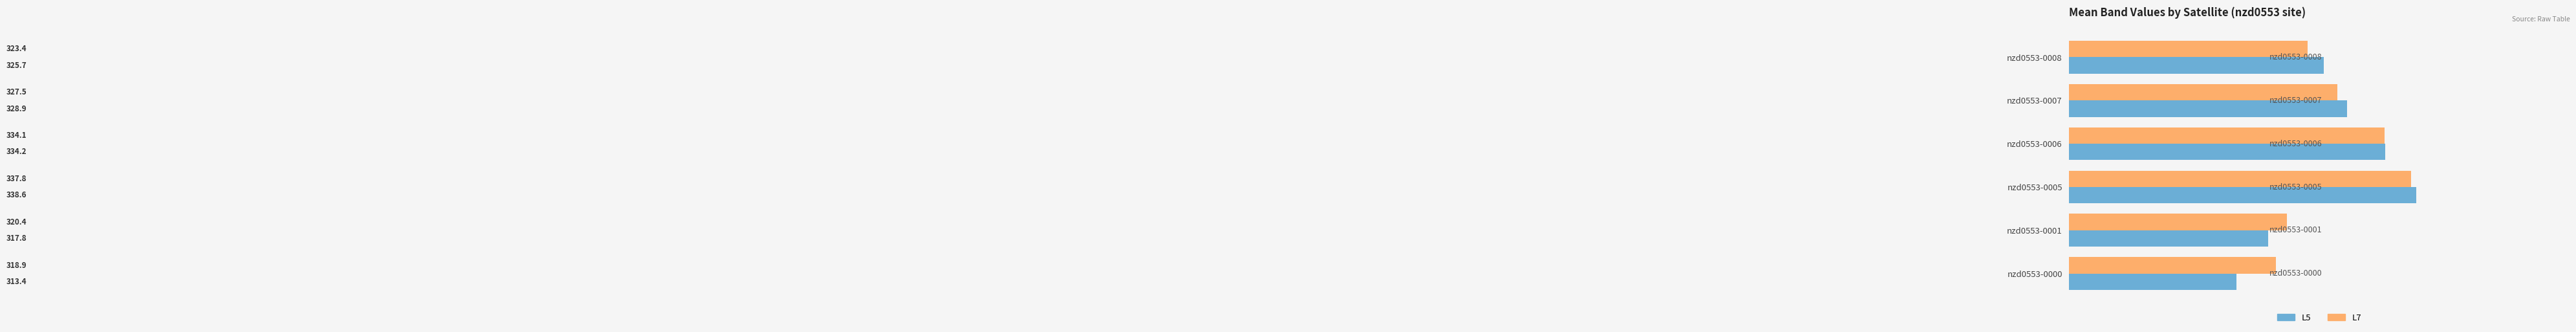

Count the number of data series in this chart.

2